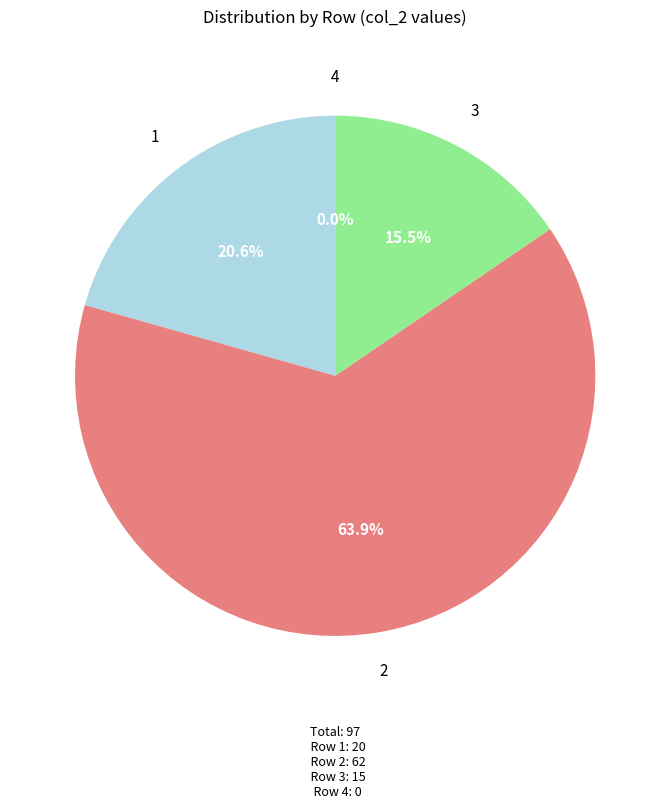

How many slices are in this pie chart?

4